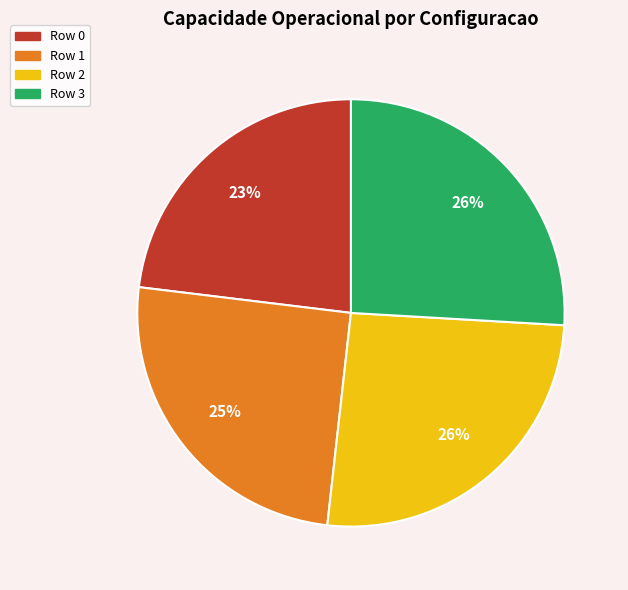

Does Row 0 represent more than half of the total?

No